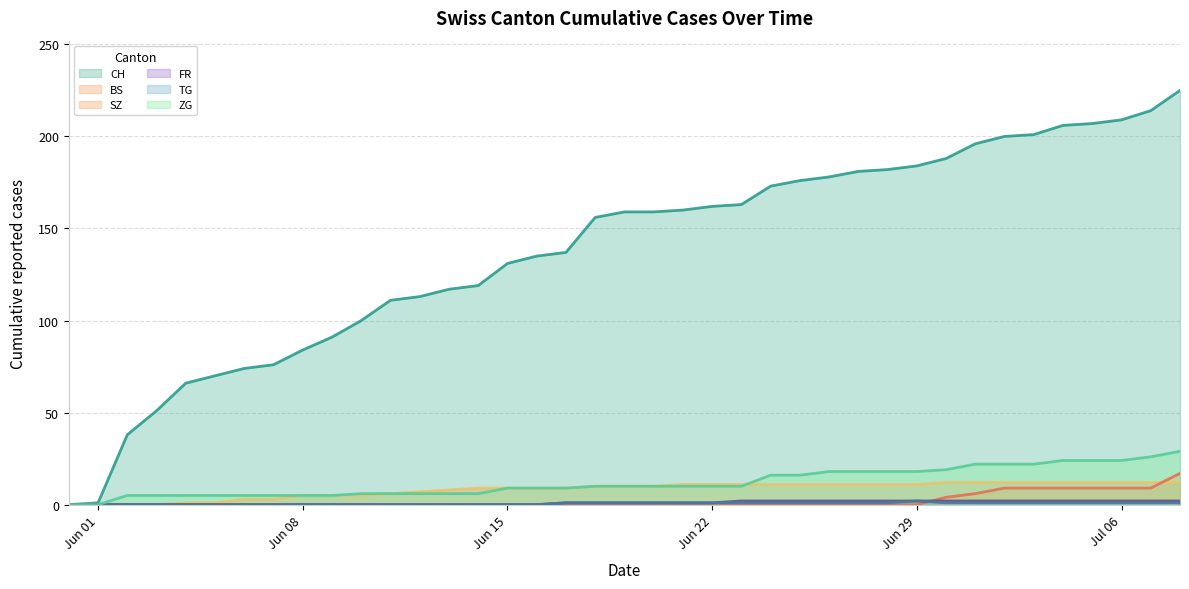

After their last crossing, which series has the higher values: ZG or BS?

ZG